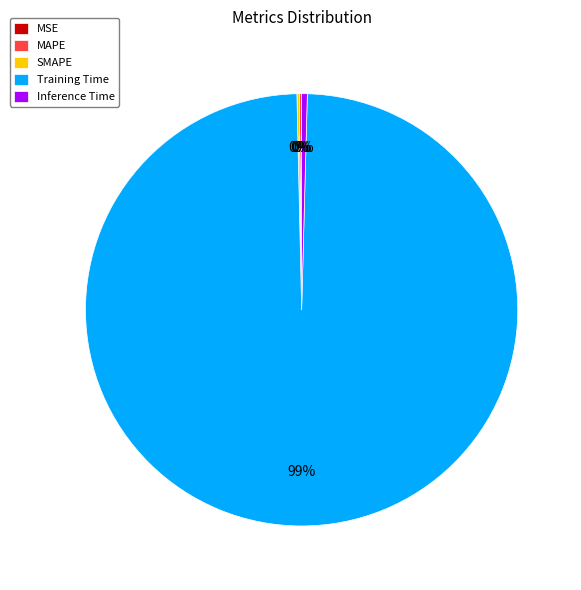

What is the largest slice in the pie chart?

Training Time